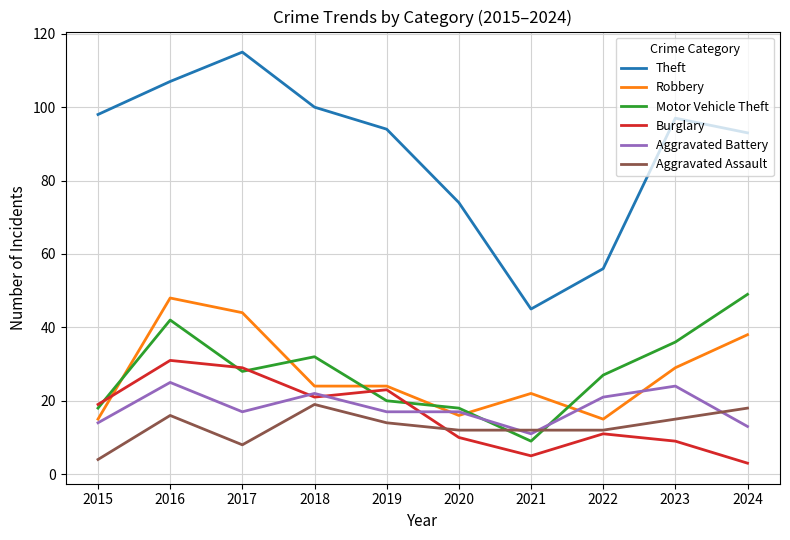

At 2021, list the series in order from smallest to largest.

Burglary, Motor Vehicle Theft, Aggravated Battery, Aggravated Assault, Robbery, Theft